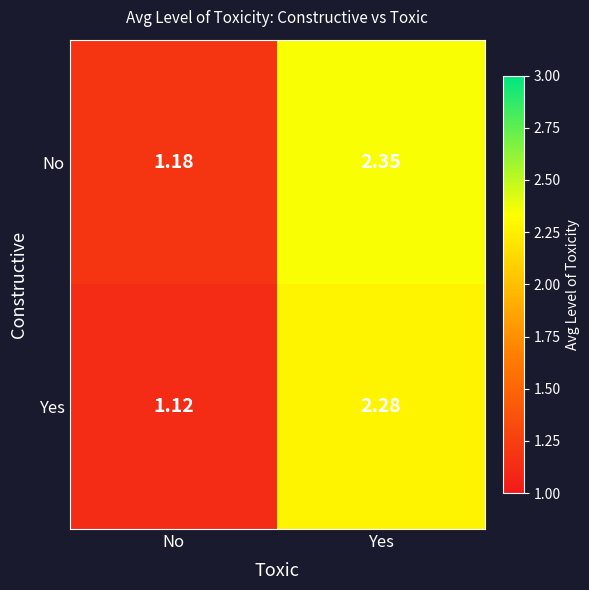

Which series has the largest range (max minus min)?

No